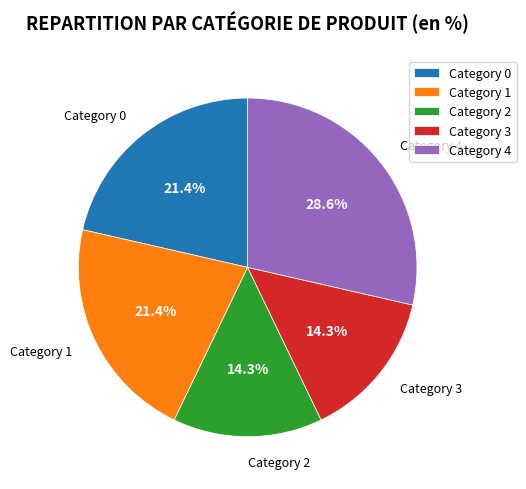

Approximately how many times larger is the value at Category 4 compared to Category 2?

2.0